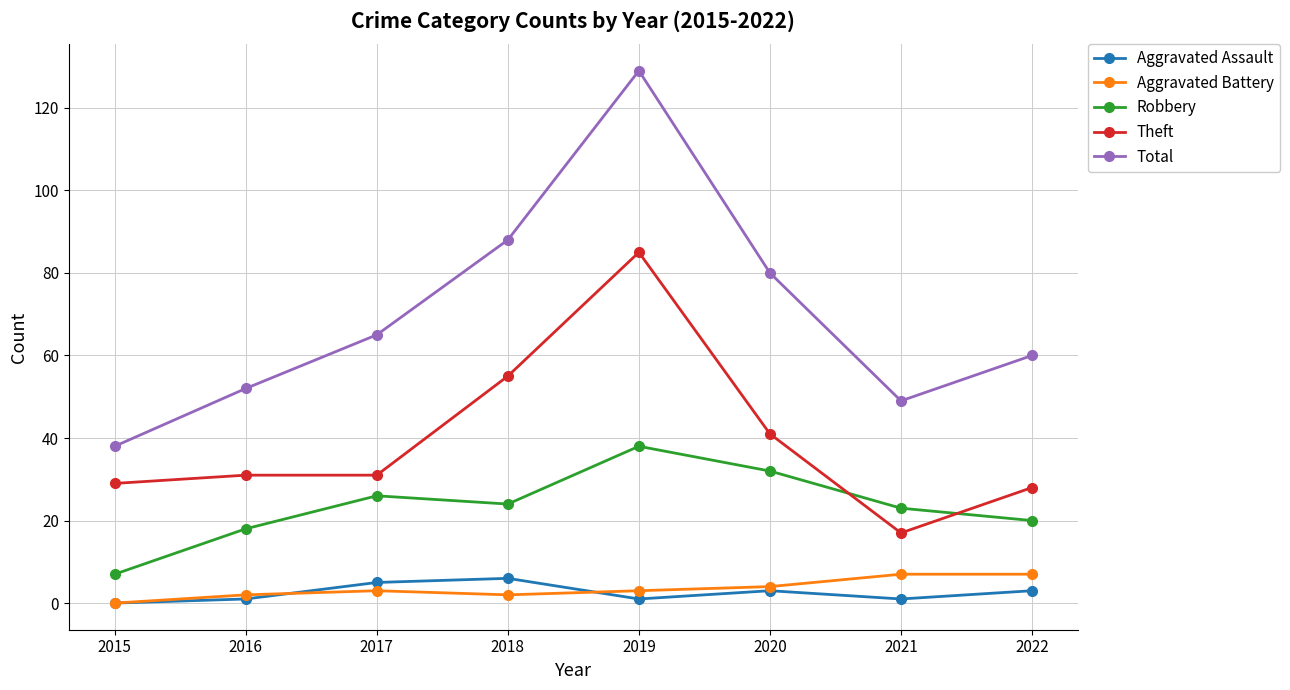

What is the maximum value shown in the chart?

129